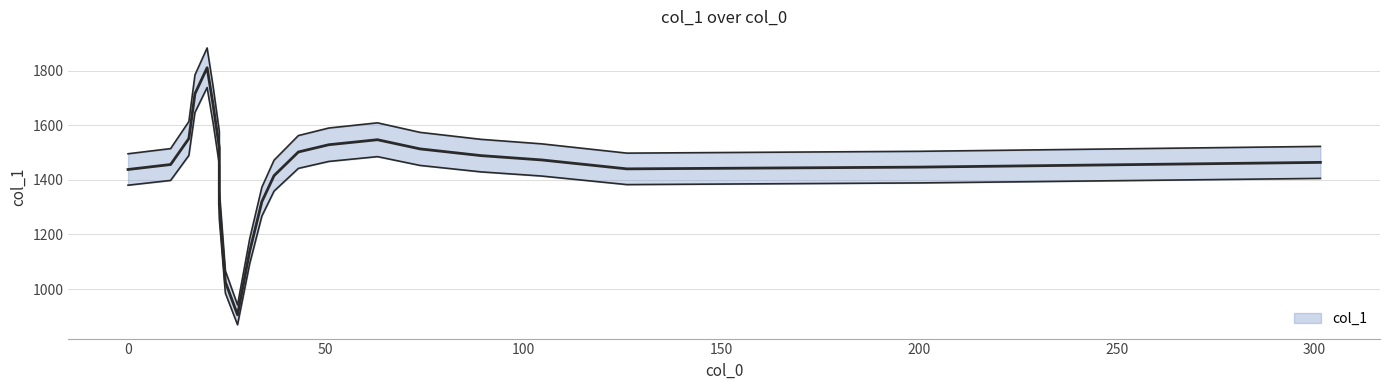

How many lines are shown in the chart?

1